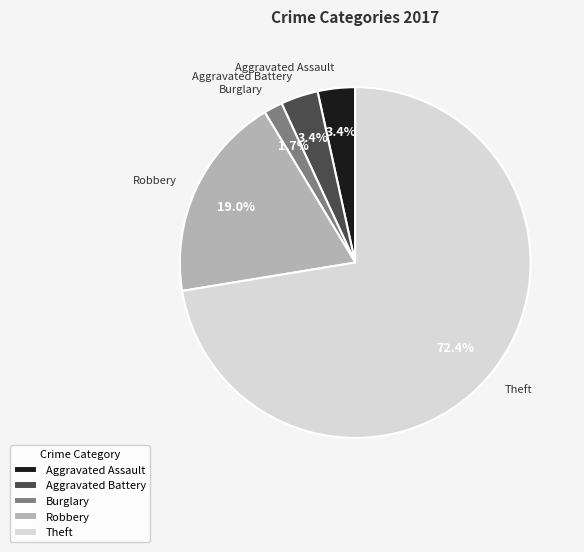

Combined, do Burglary and Robbery account for over 50%?

No